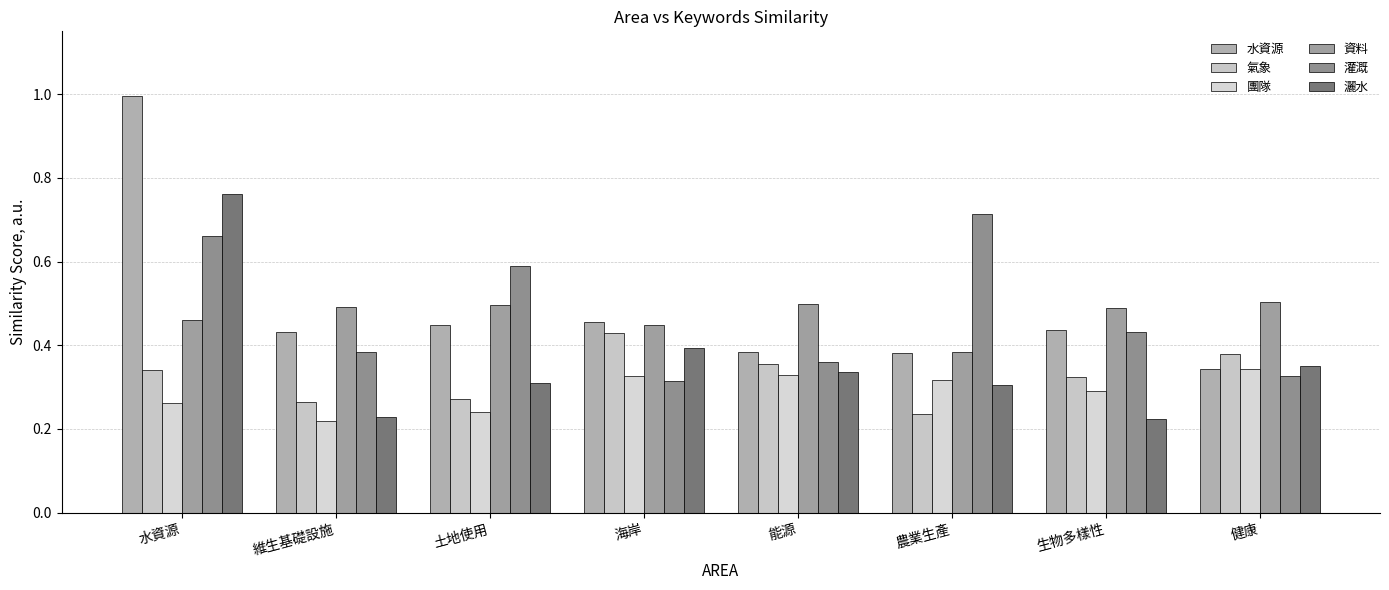

Reading left to right, extract all data points from this chart.

水資源: 1.0	0.4	0.4	0.5	0.4	0.4	0.4	0.3
氣象: 0.3	0.3	0.3	0.4	0.4	0.2	0.3	0.4
團隊: 0.3	0.2	0.2	0.3	0.3	0.3	0.3	0.3
資料: 0.5	0.5	0.5	0.4	0.5	0.4	0.5	0.5
灌溉: 0.7	0.4	0.6	0.3	0.4	0.7	0.4	0.3
灑水: 0.8	0.2	0.3	0.4	0.3	0.3	0.2	0.3